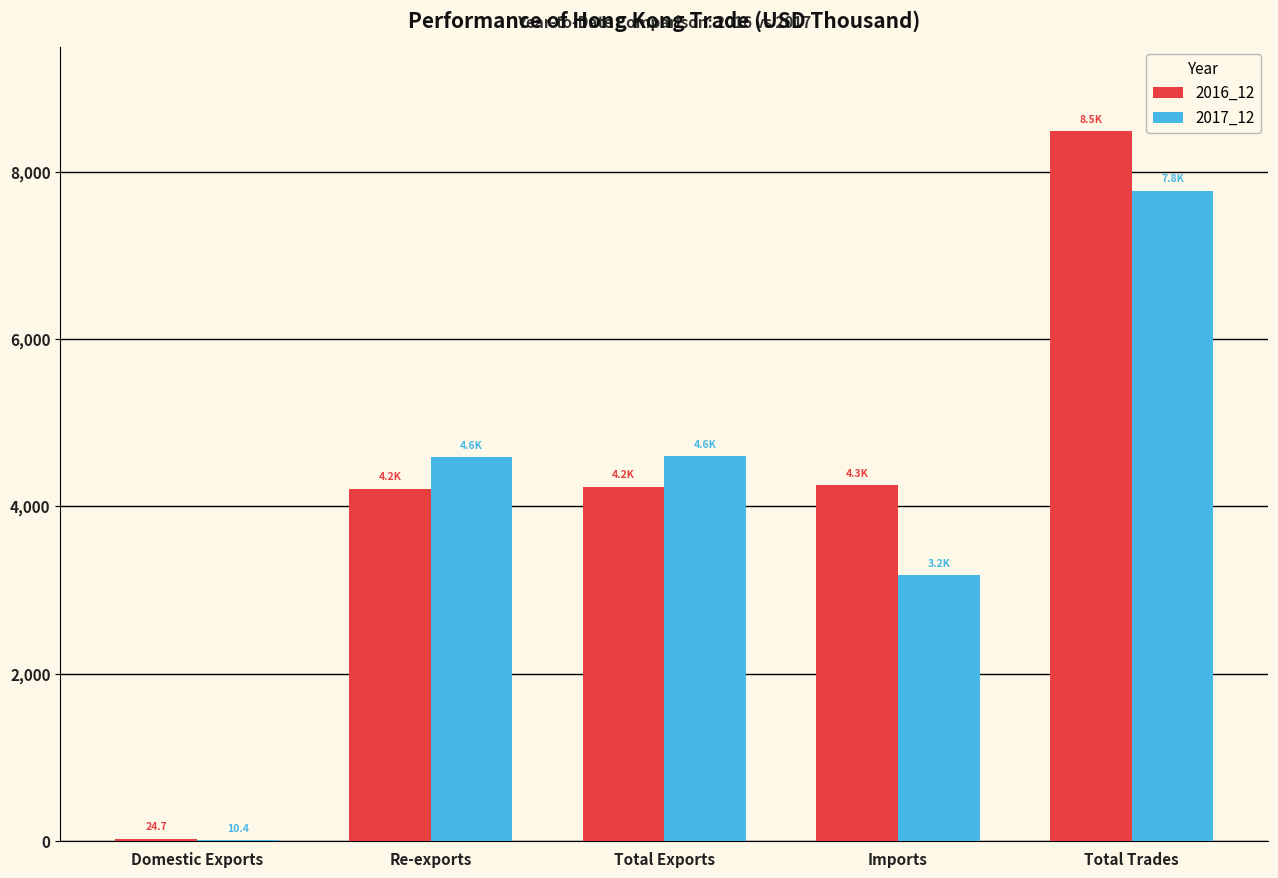

Between Total Exports and Imports, which series saw the biggest shift?

2017_12